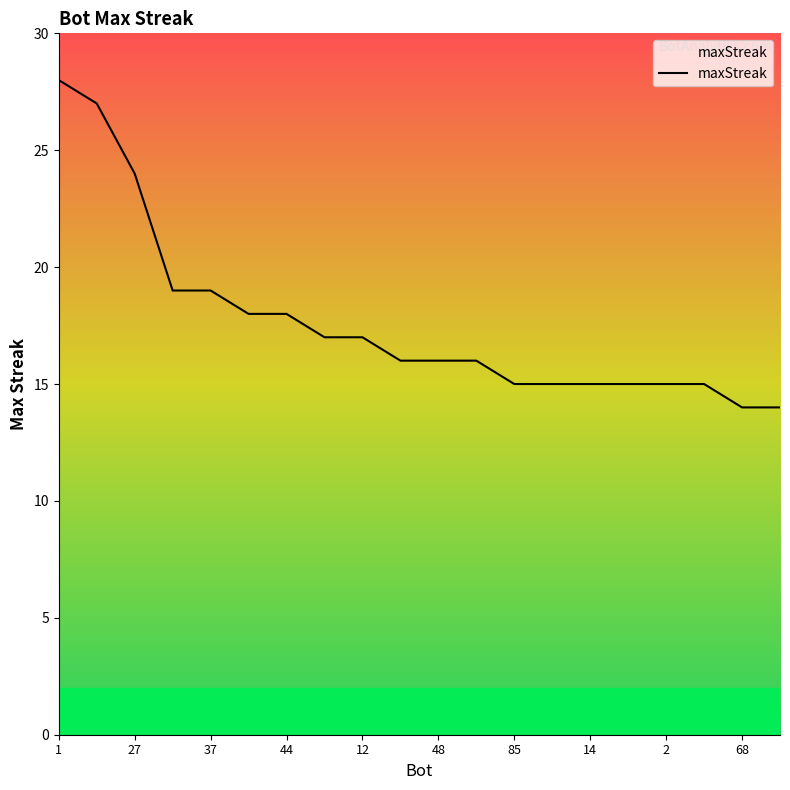

How many lines are shown in the chart?

1